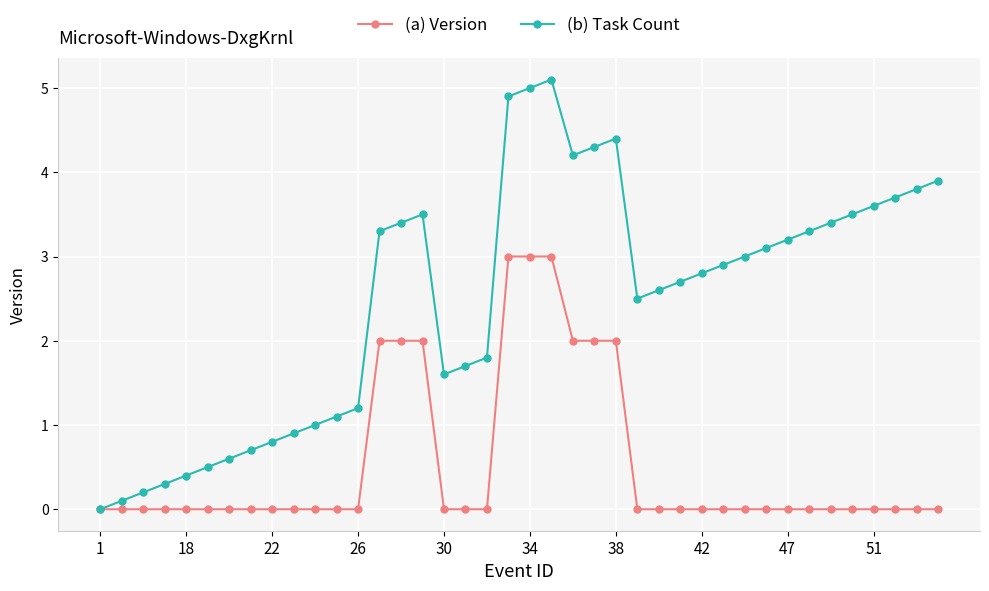

Rank the series by their average value, from lowest to highest.

(a) Version, (b) Task Count